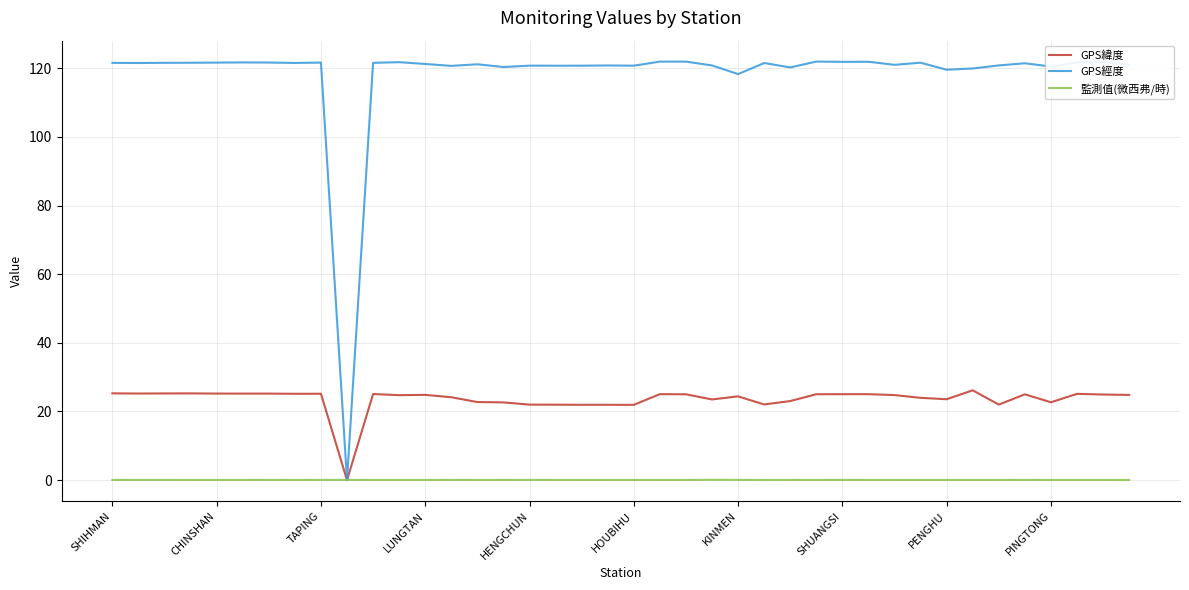

Which series has the widest spread of values?

GPS經度